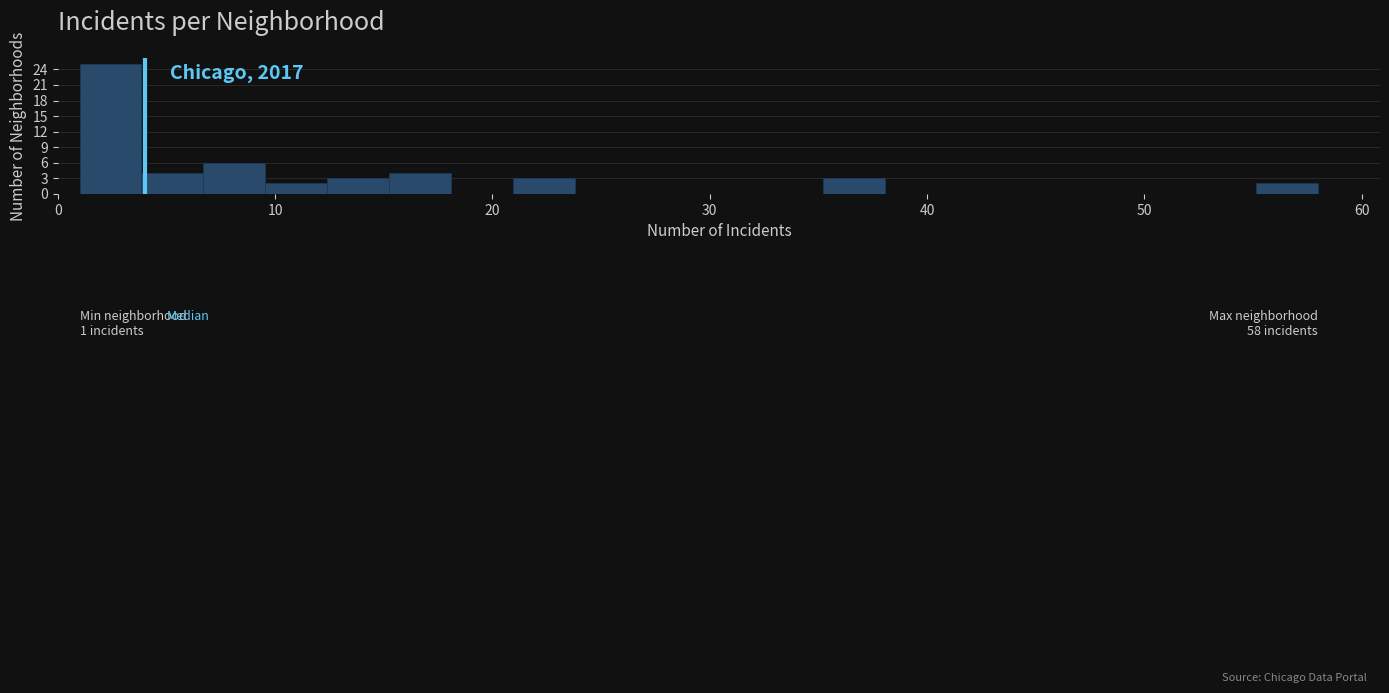

Read against the x-axis, roughly where is the centre of the tallest bar?

2